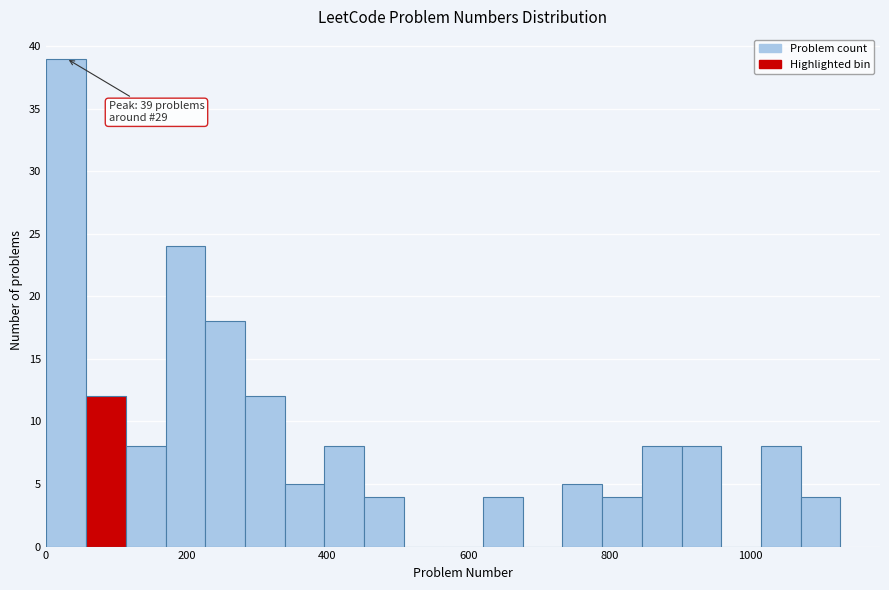

Around what value on the x-axis is the tallest bar? Give the approximate position of its centre, as read against the axis.

20